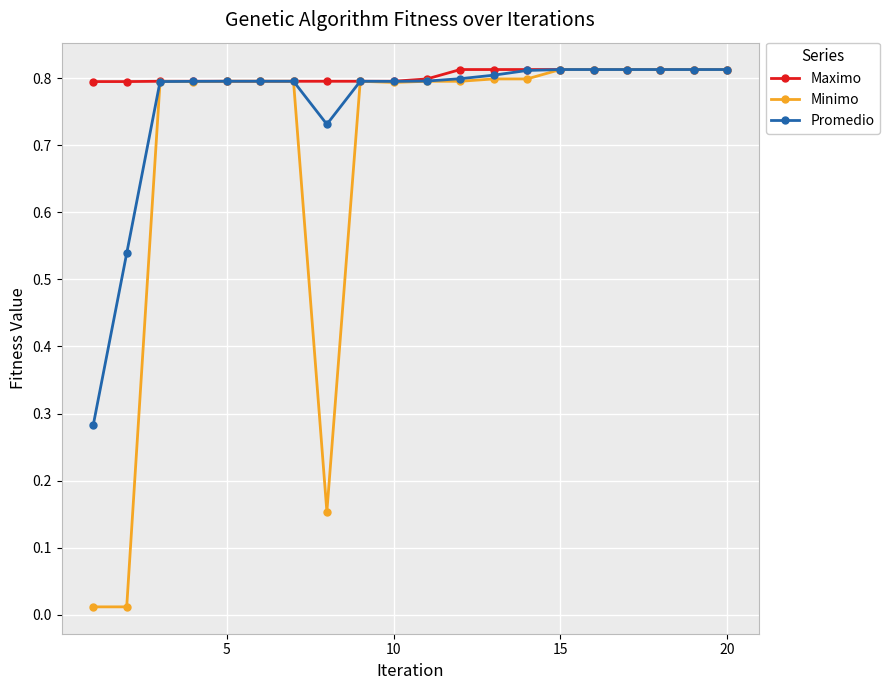

At how many categories does at least one series exceed 0?

20